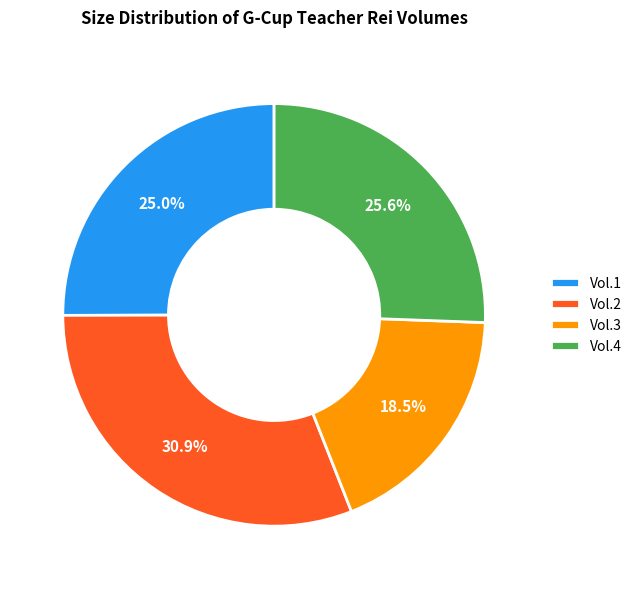

Rank the categories by value from lowest to highest.

Vol.3, Vol.1, Vol.4, Vol.2